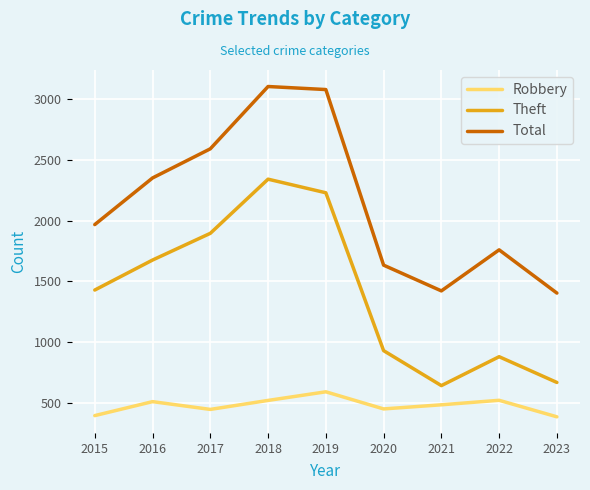

What is the maximum value for Total?

3105